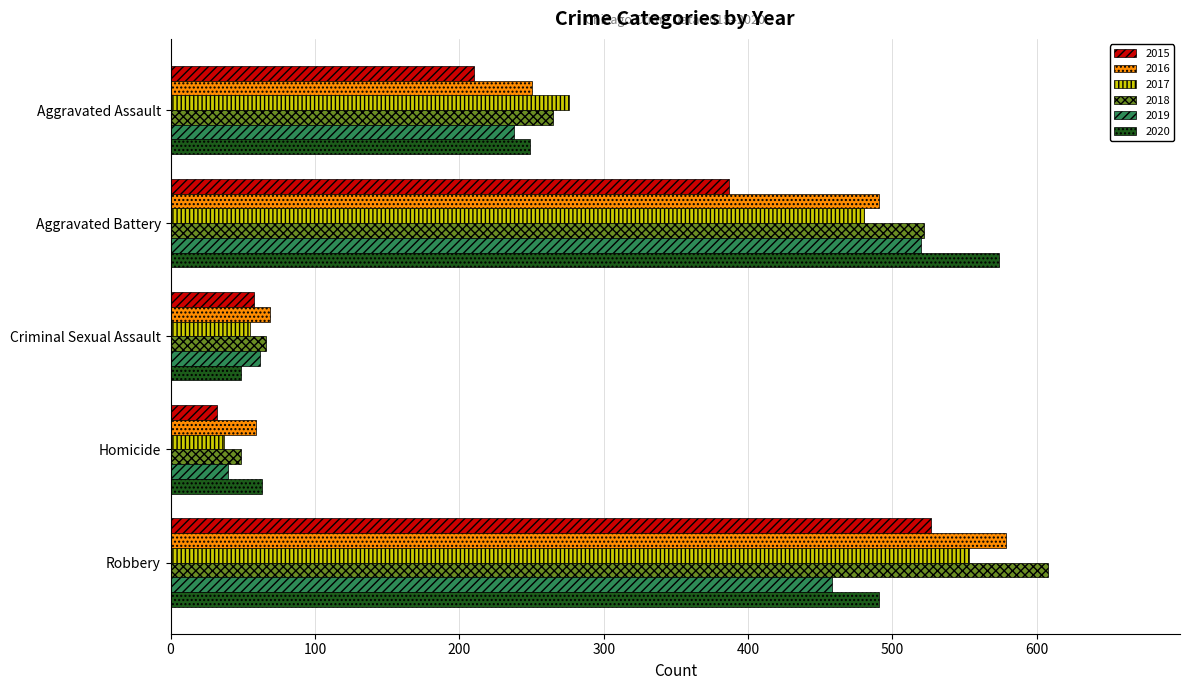

List the labels in order of 2019 value, largest first.

Aggravated Battery, Robbery, Aggravated Assault, Criminal Sexual Assault, Homicide